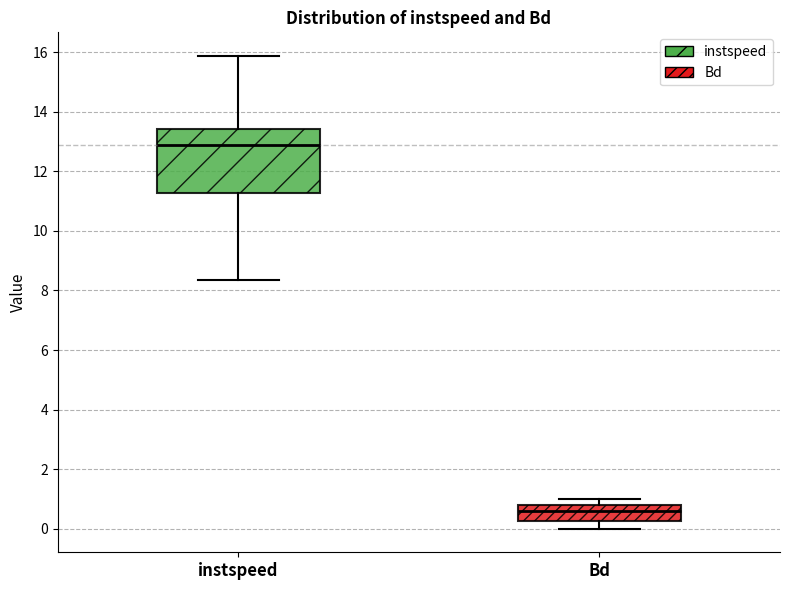

Reading left to right, transcribe this box plot: for each box, give where its median line is, the range the box spans, and where its two whiskers end, as read against the y-axis. The values are not printed on the chart, so give them approximately, as read against the axis.

instspeed: median 12.8, box 11.2 to 13.4, whiskers 8.4 to 15.8
Bd: median 0.6, box 0.2 to 0.8, whiskers 0.0 to 1.0